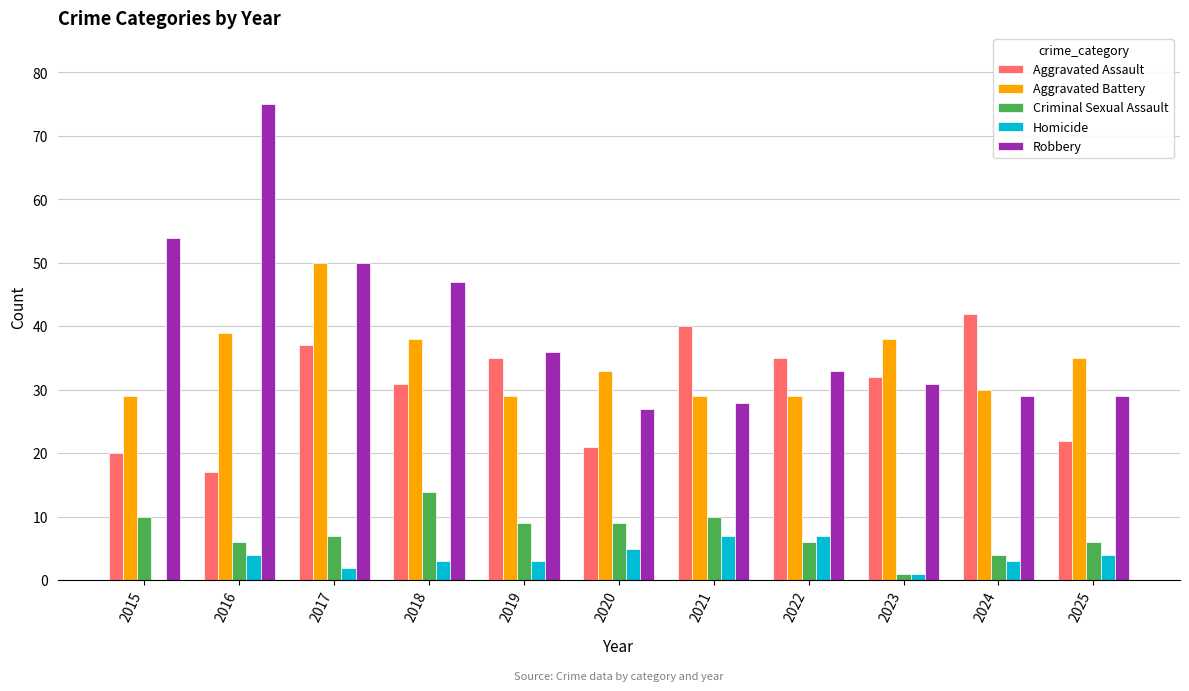

Is it true that Aggravated Battery equals 50 at 2017?

True